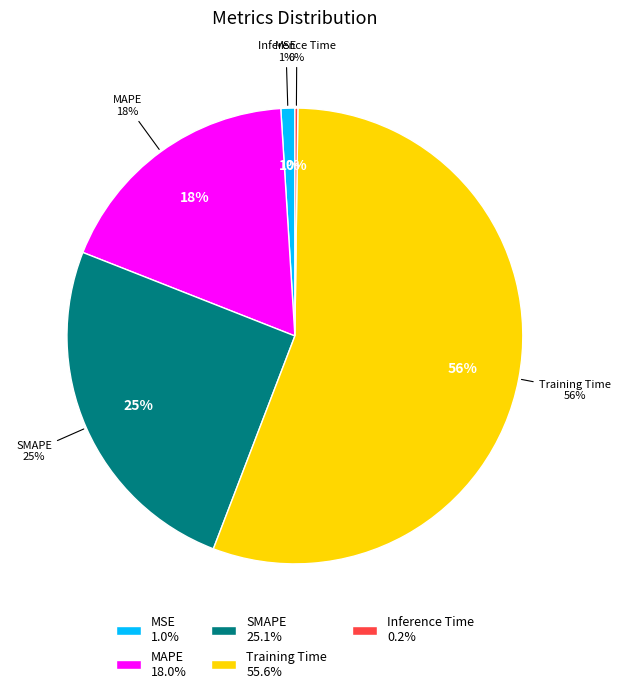

Does Training Time account for over 50% of the chart?

Yes